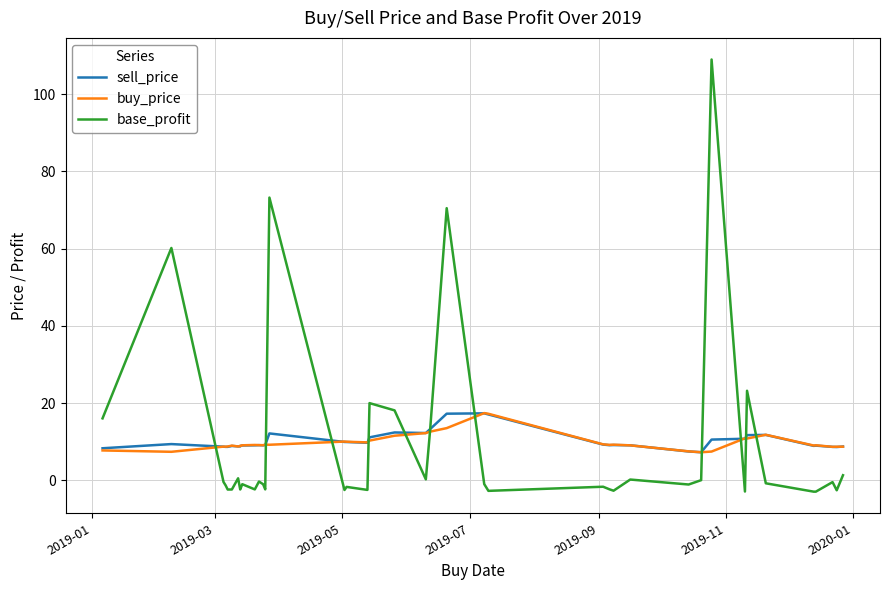

List the series in order of their peak value, highest first.

base_profit, buy_price, sell_price